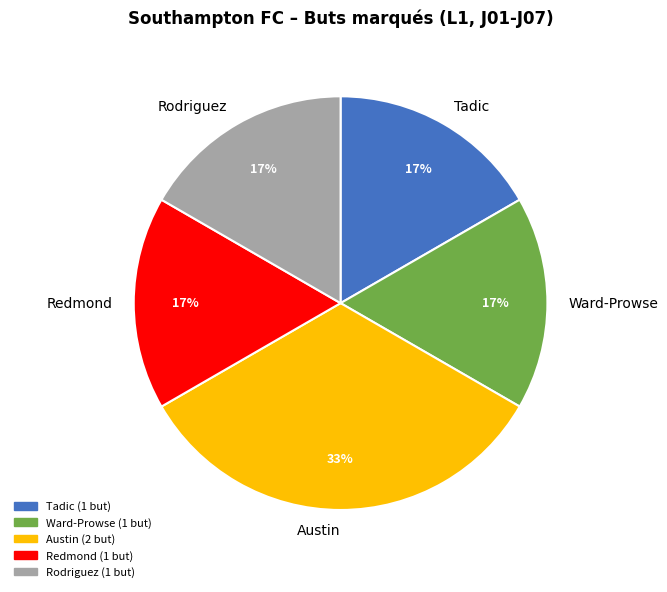

Combined, do Ward-Prowse and Redmond account for over 50%?

No